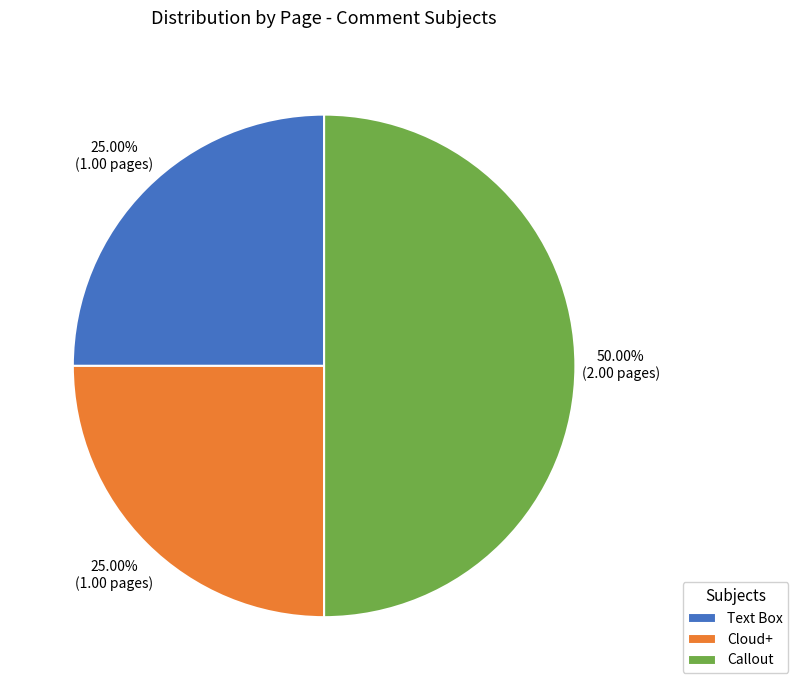

The Text Box slice represents 25% of the pie. True or false?

True